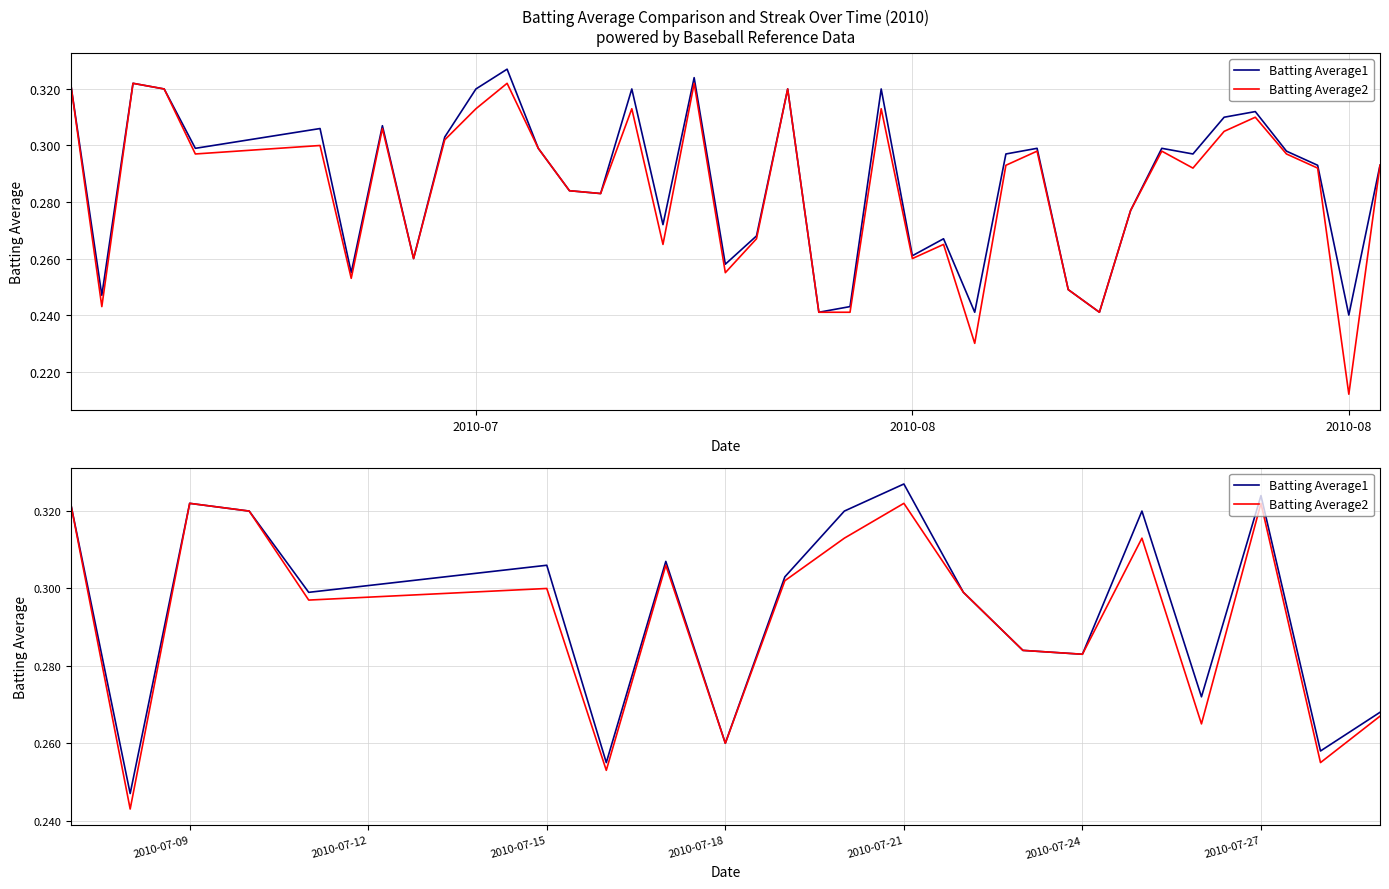

True or false: Batting Average2 and Batting Average1 cross at least once.

False